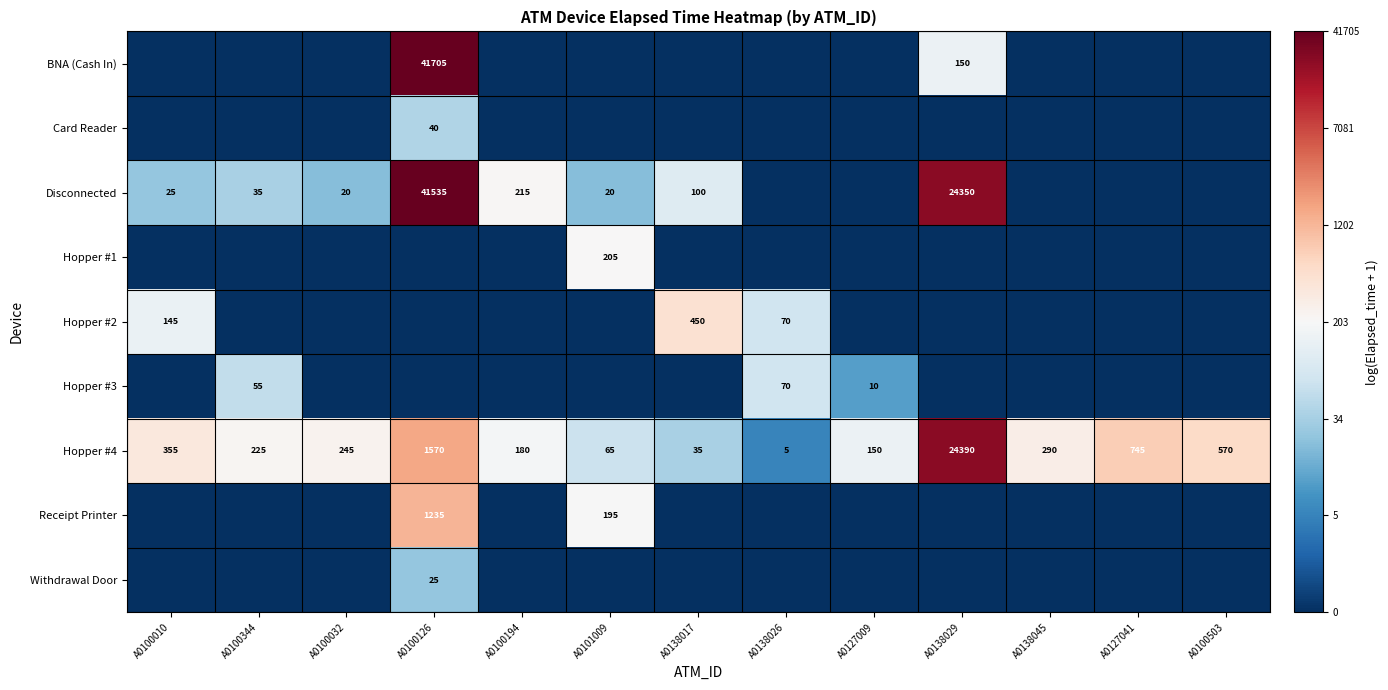

Rank the categories by Hopper #4 value from lowest to highest.

A0138026, A0138017, A0101009, A0127009, A0100194, A0100344, A0100032, A0138045, A0100010, A0100503, A0127041, A0100126, A0138029